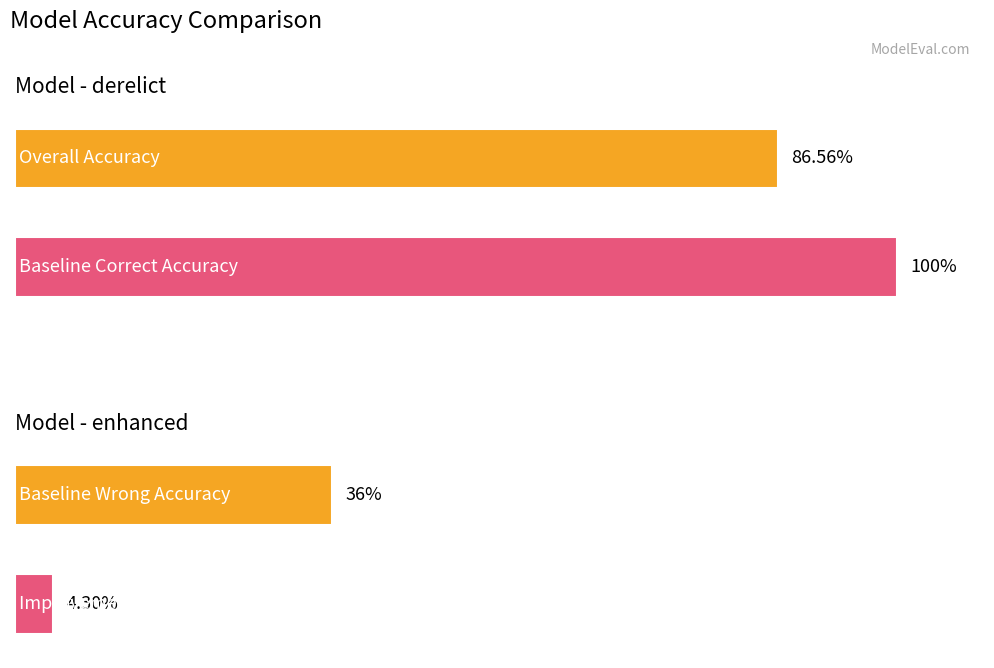

What is the sum of all Baseline_Wrong_Accuracy(%) values?

36.0